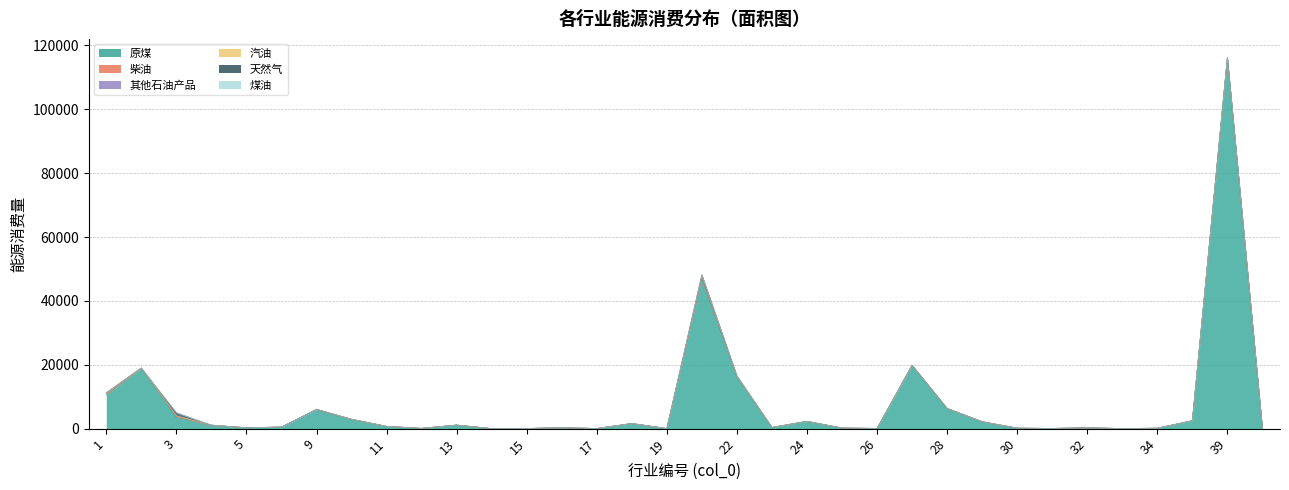

What is the approximate value of 原煤 at 17?

29.3